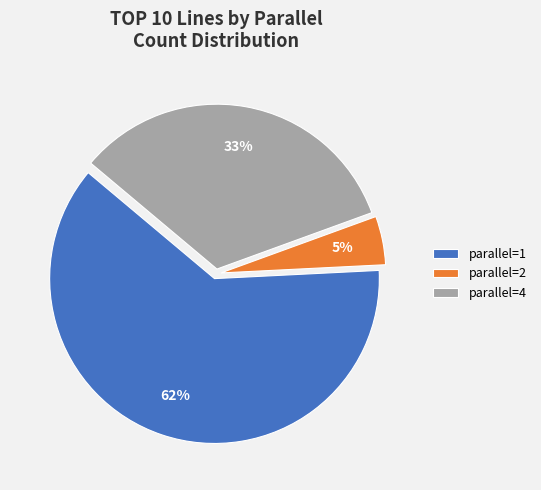

Is there a majority slice in this chart?

Yes